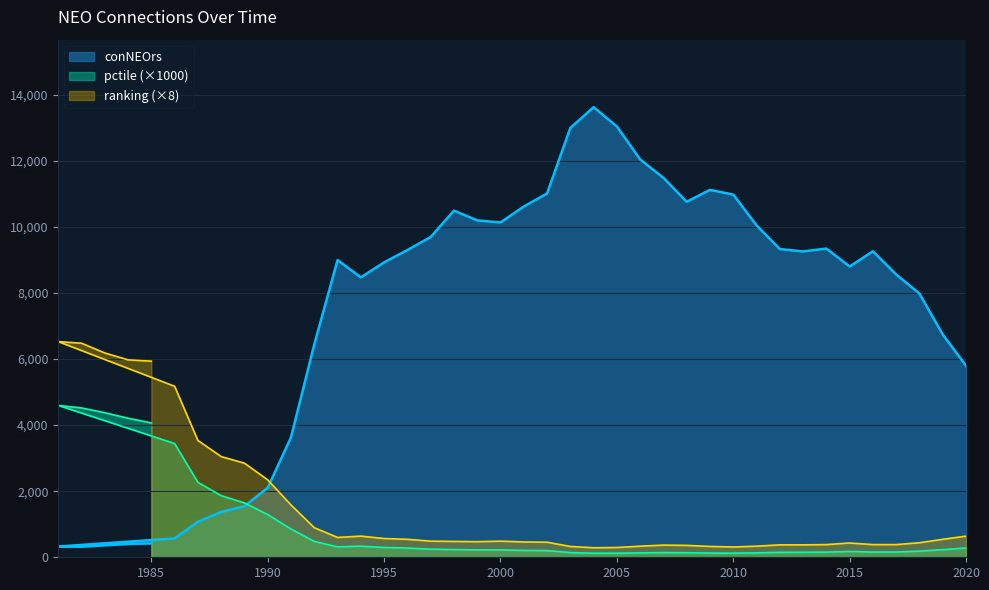

Which series changed the most between 1985 and 2019?

conNEOrs